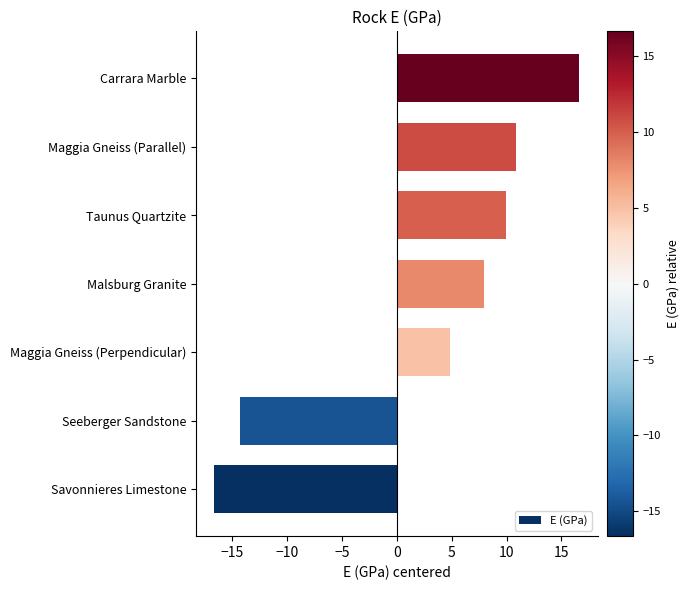

Between Maggia Gneiss (Parallel) and Maggia Gneiss (Perpendicular), which is larger?

Maggia Gneiss (Parallel)